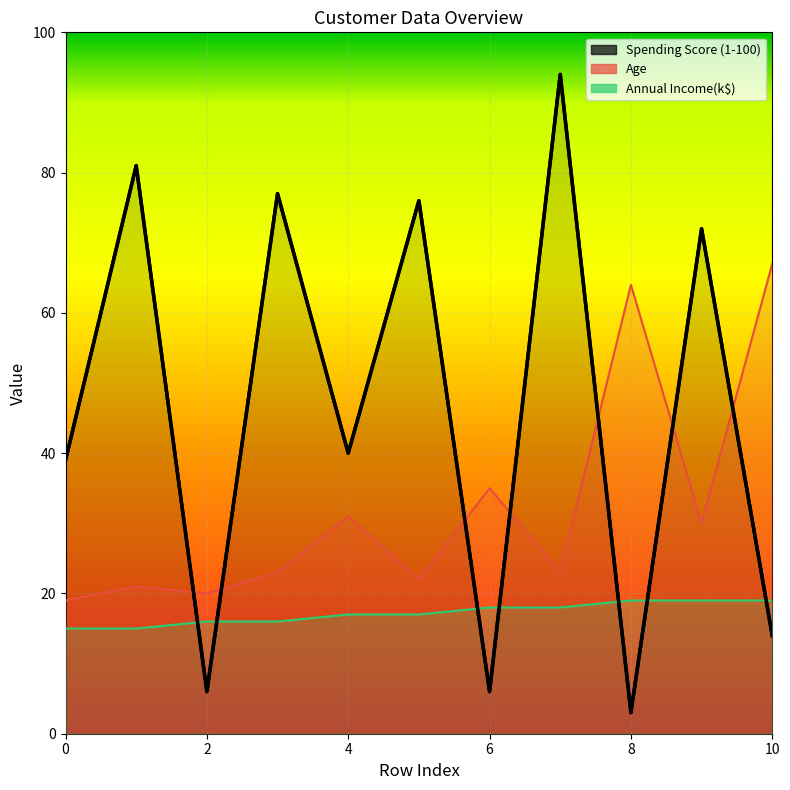

Is it true that Age equals 14 at 4?

False